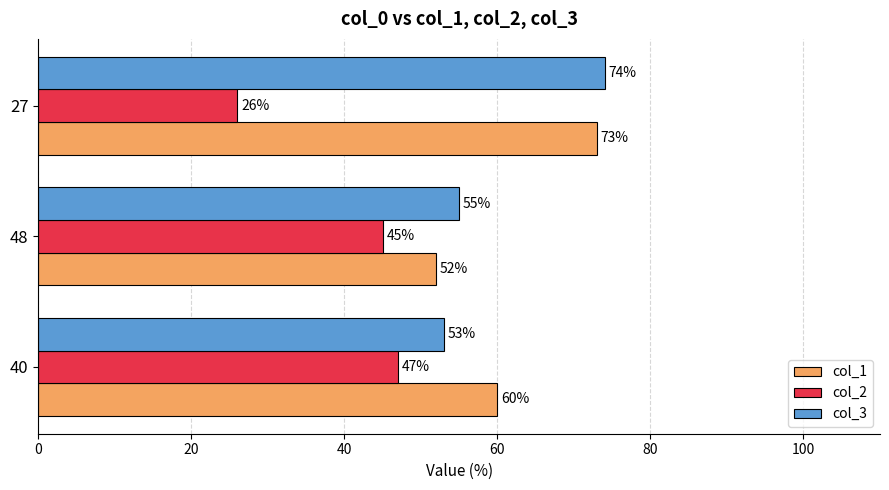

How many values in the col_2 series are below 45?

1